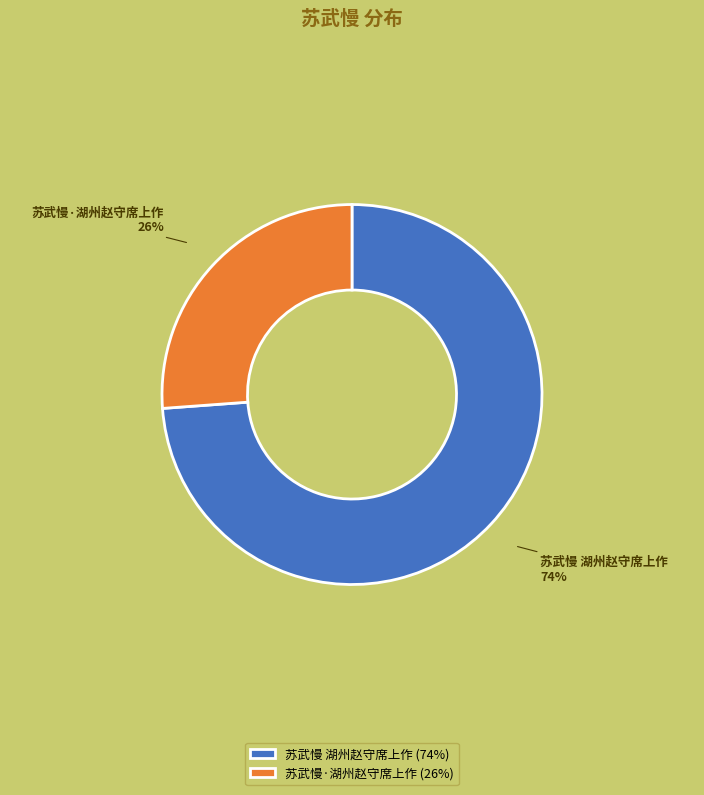

Combined, do 苏武慢 湖州赵守席上作 and 苏武慢·湖州赵守席上作 account for over 50%?

Yes